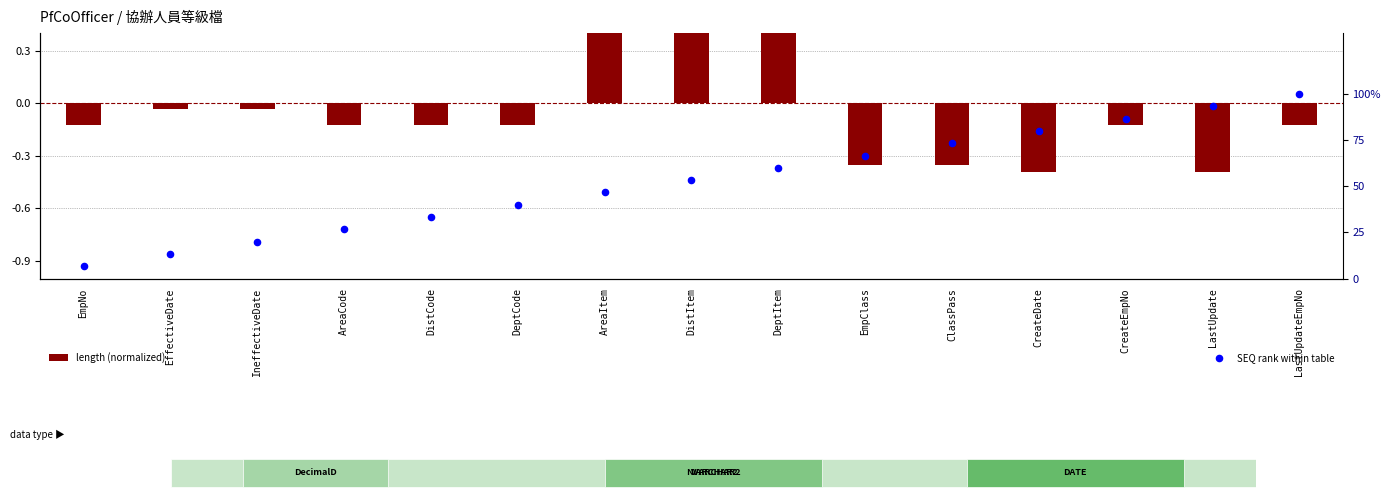

Which series reaches the maximum Y coordinate?

SEQ rank within table